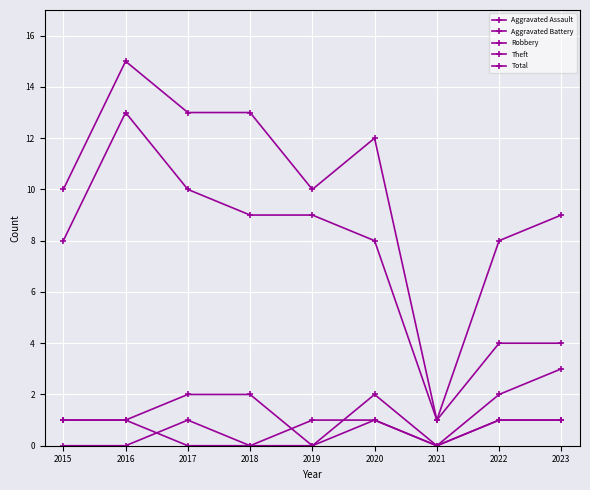

Which category has the lowest value in the Theft series?

2021